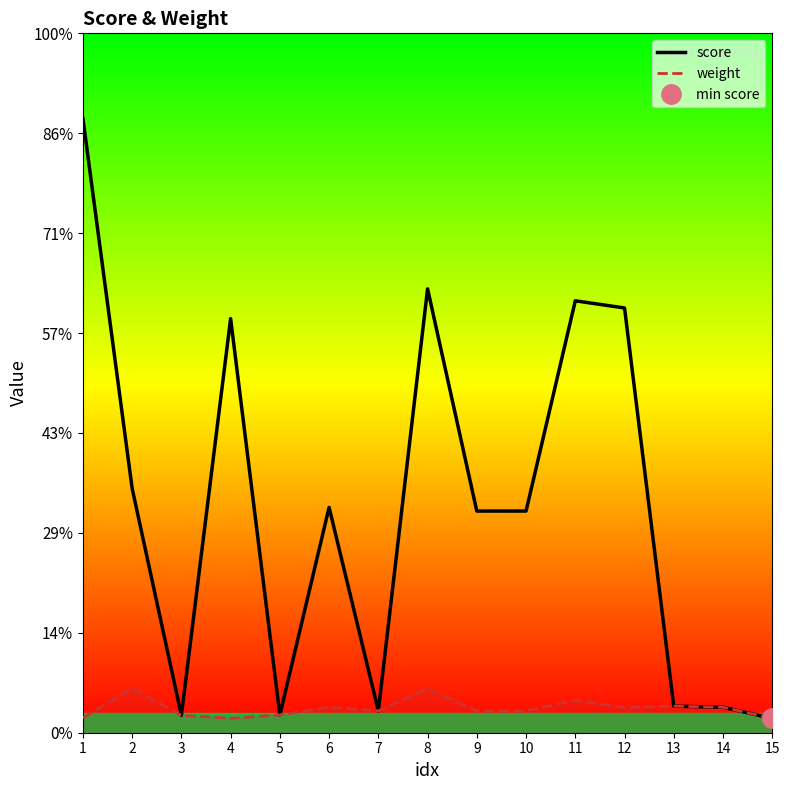

What is the sum of the score values at 11 and 10?

327.1